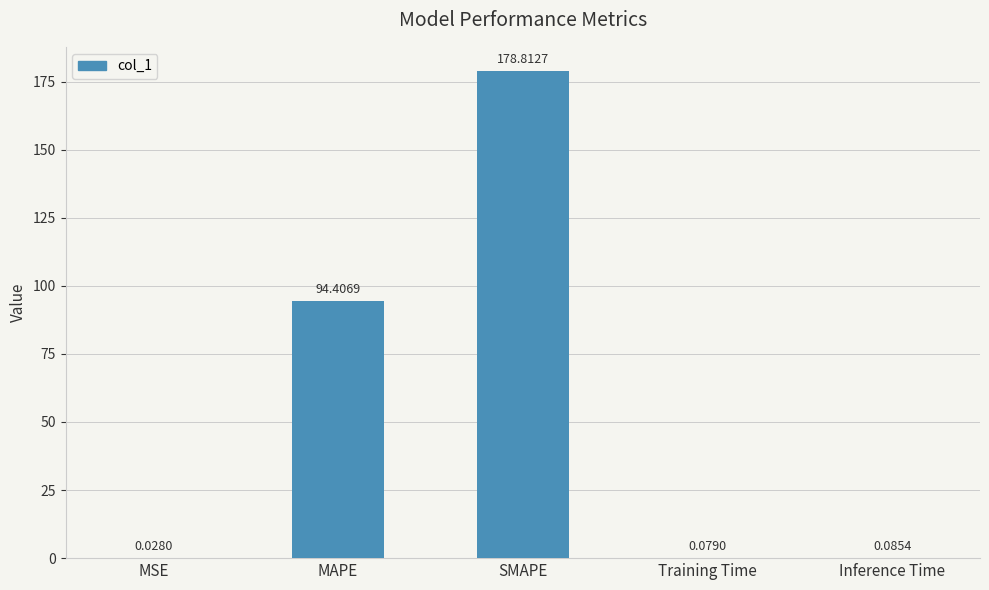

What is the change in value from MAPE to SMAPE?

+84.4